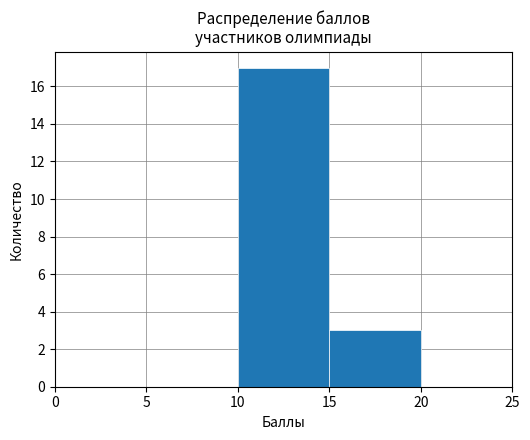

Reading left to right, transcribe this chart: for each bar, give the range it covers on the x-axis and its height. The values are not printed on the chart, so give them approximately, as read against the axis.

0 to 5: 0
5 to 10: 0
10 to 15: 17
15 to 20: 3